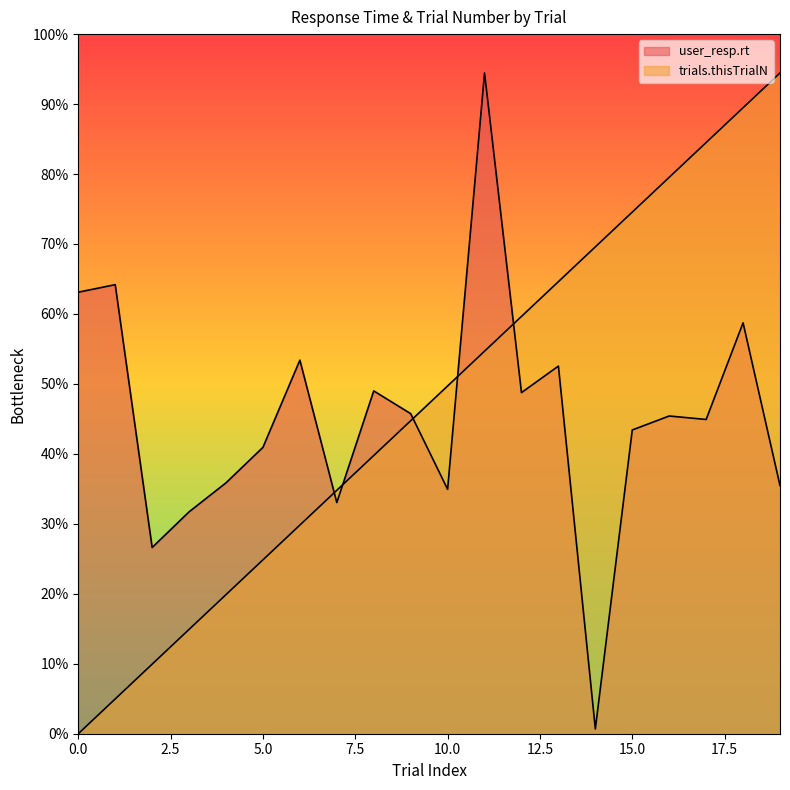

At which category does user_resp.rt reach its first local valley?

2